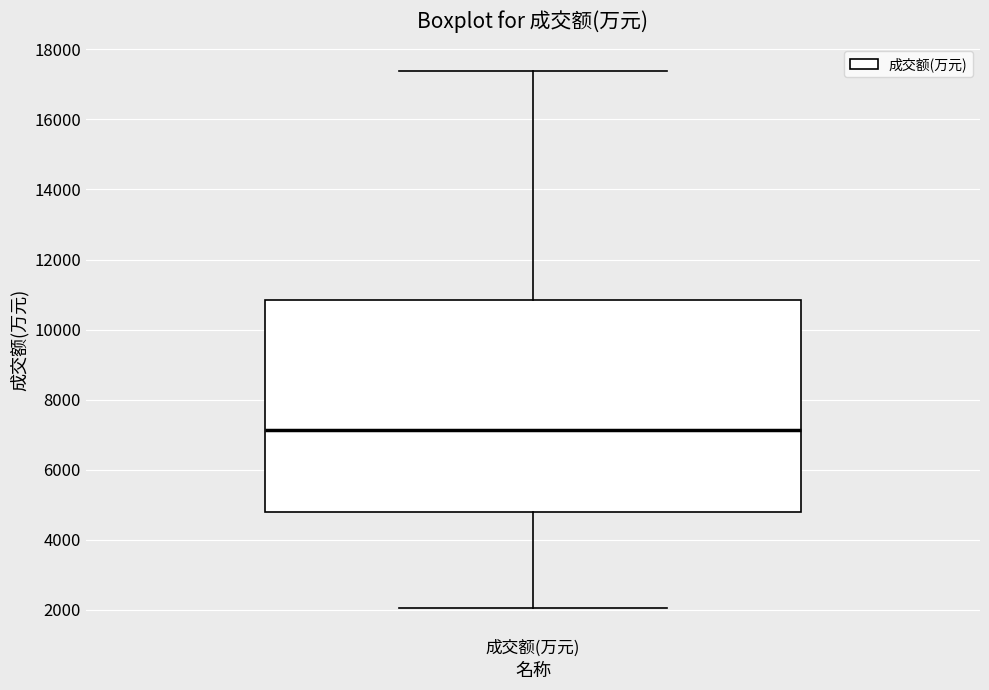

Read this box plot against the y-axis: the position of the median line, the range covered by the box, and the ends of both whiskers. The values are not printed on the chart, so give them approximately, as read against the axis.

median 7200, box 4800 to 10800, whiskers 2000 to 17400